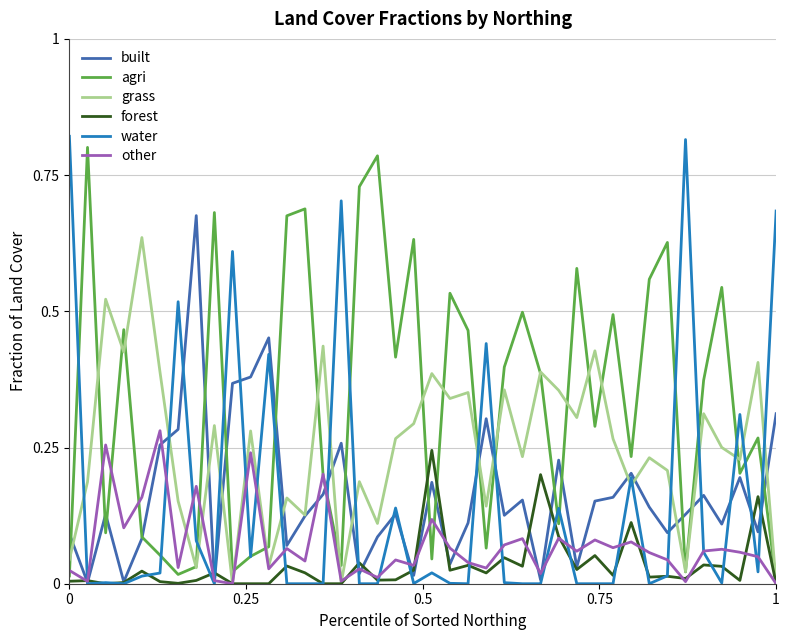

What are all the series names shown in the legend?

built, agri, grass, forest, water, other